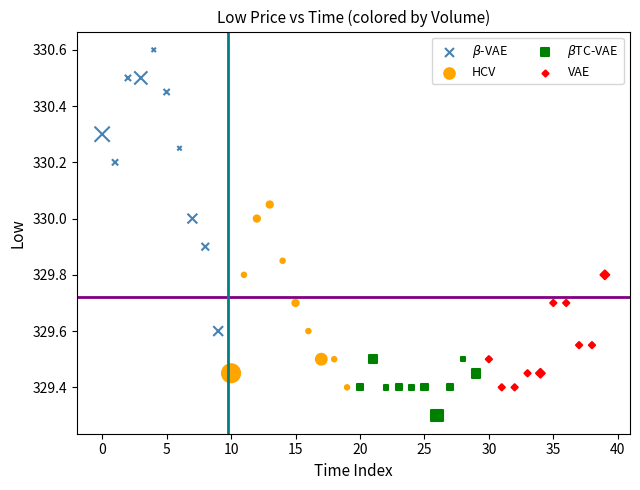

What are all the series names shown in the legend?

$\beta$-VAE, HCV, $\beta$TC-VAE, VAE